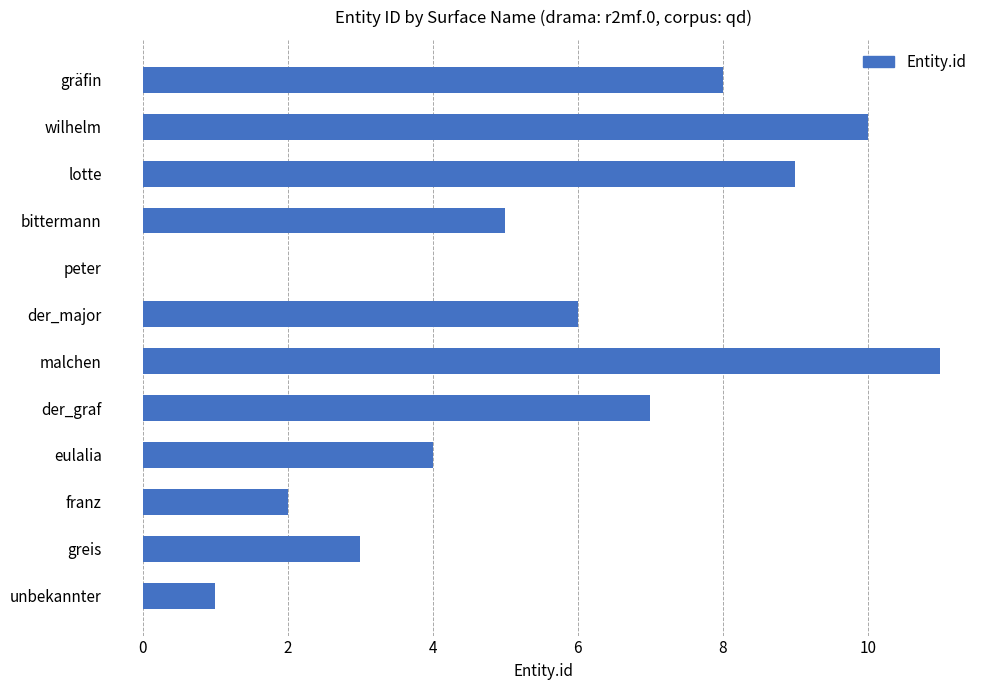

Reading top to bottom, list all the values displayed in this chart.

gräfin=8	wilhelm=10	lotte=9	bittermann=5	peter=0	der_major=6	malchen=11	der_graf=7	eulalia=4	franz=2	greis=3	unbekannter=1